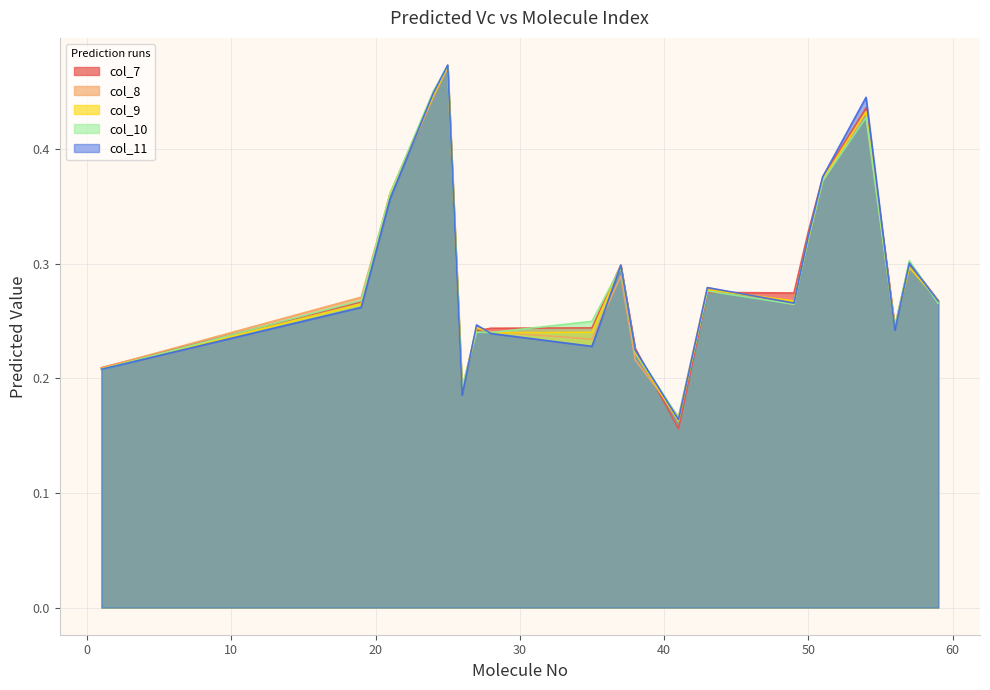

Reading right to left, what are all the values shown in this chart?

col_7: 0.3	0.3	0.2	0.4	0.4	0.3	0.3	0.3	0.2	0.2	0.3	0.2	0.2	0.2	0.2	0.5	0.4	0.4	0.3	0.2
col_8: 0.3	0.3	0.2	0.4	0.4	0.3	0.3	0.3	0.2	0.2	0.3	0.2	0.2	0.2	0.2	0.5	0.4	0.4	0.3	0.2
col_9: 0.3	0.3	0.2	0.4	0.4	0.3	0.3	0.3	0.2	0.2	0.3	0.2	0.2	0.2	0.2	0.5	0.4	0.4	0.3	0.2
col_10: 0.3	0.3	0.2	0.4	0.4	0.3	0.3	0.3	0.2	0.2	0.3	0.2	0.2	0.2	0.2	0.5	0.5	0.4	0.3	0.2
col_11: 0.3	0.3	0.2	0.4	0.4	0.3	0.3	0.3	0.2	0.2	0.3	0.2	0.2	0.2	0.2	0.5	0.4	0.4	0.3	0.2